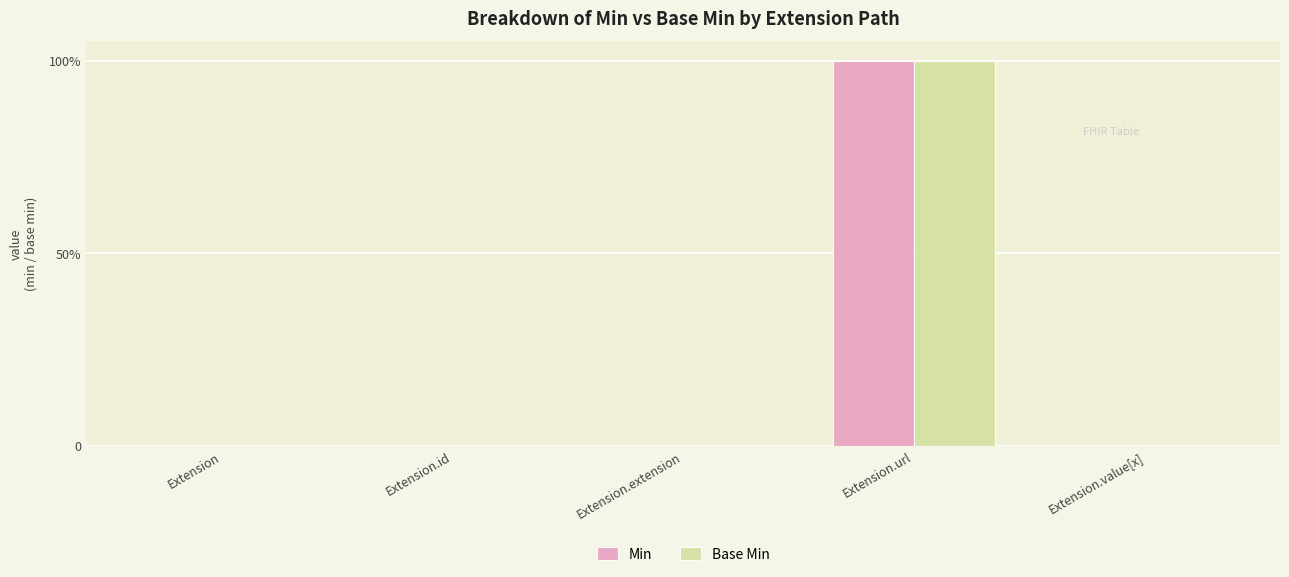

Reading left to right, list all the values displayed in this chart.

Min: Extension=0	Extension.id=0	Extension.extension=0	Extension.url=1	Extension.value[x]=0
Base Min: Extension=0	Extension.id=0	Extension.extension=0	Extension.url=1	Extension.value[x]=0